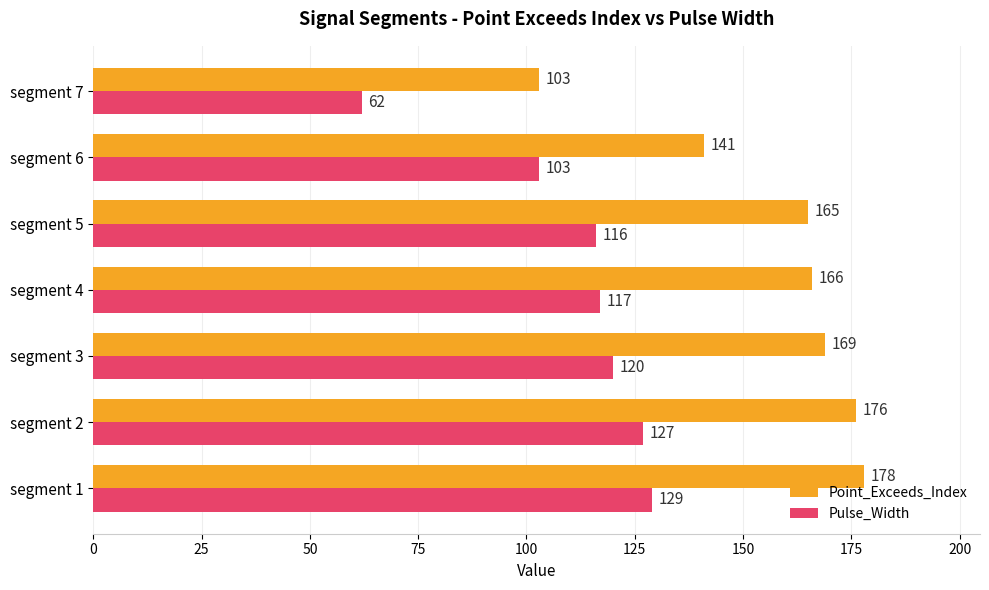

What is the sum of all Point_Exceeds_Index values?

1098